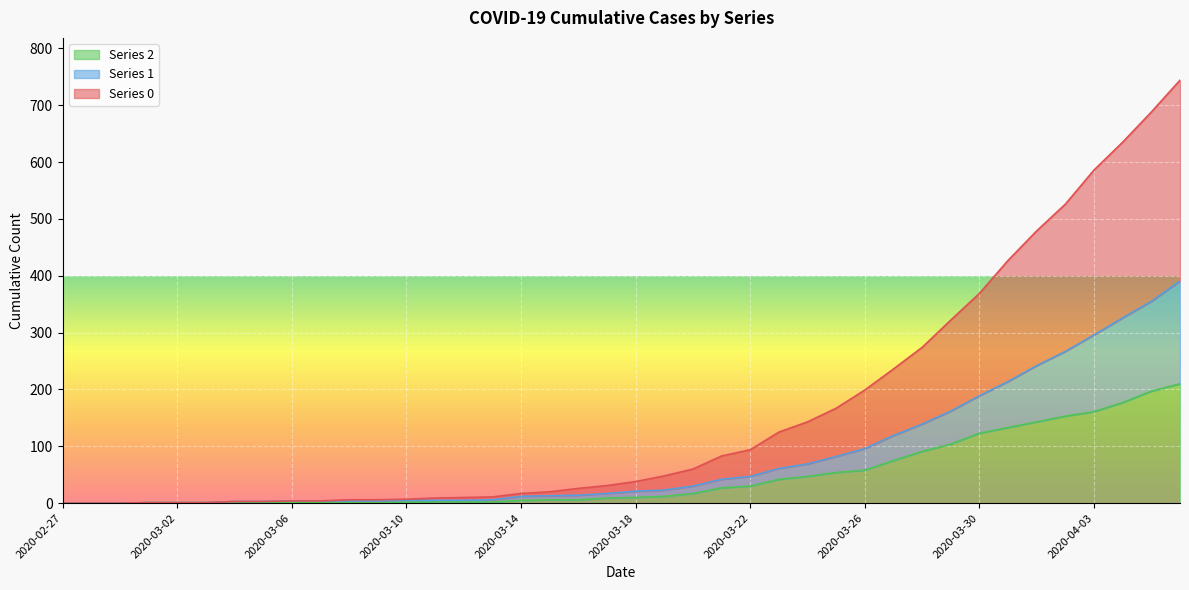

Reading left to right, what are all the values shown in this chart?

0: 0	0	0	1	1	1	3	3	4	4	6	6	7	9	10	11	17	20	26	31	38	48	60	83	94	125	143	167	199	236	274	322	369	427	479	526	586	635	688	744
1: 0	0	0	1	1	1	3	3	4	4	4	4	5	5	5	6	12	13	14	17	21	23	30	42	47	61	69	82	96	119	139	162	189	214	242	267	296	326	355	391
2: 0	0	0	1	1	1	1	1	2	1	1	1	2	2	2	2	5	6	6	9	10	12	17	27	30	42	47	54	58	75	91	104	123	133	143	153	161	177	197	210